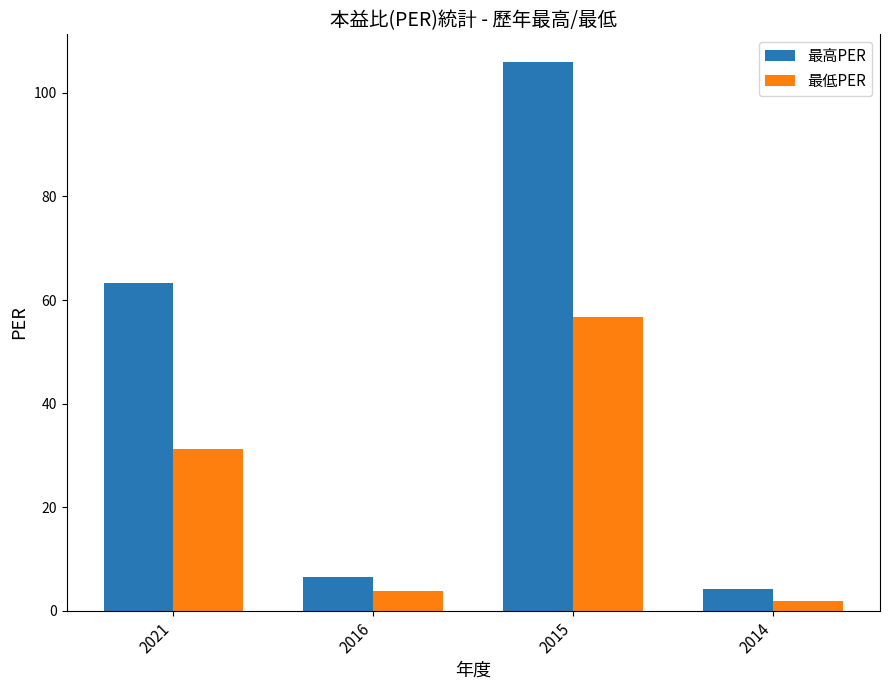

What is the difference between the 最低PER values at 2015 and 2014?

55.0